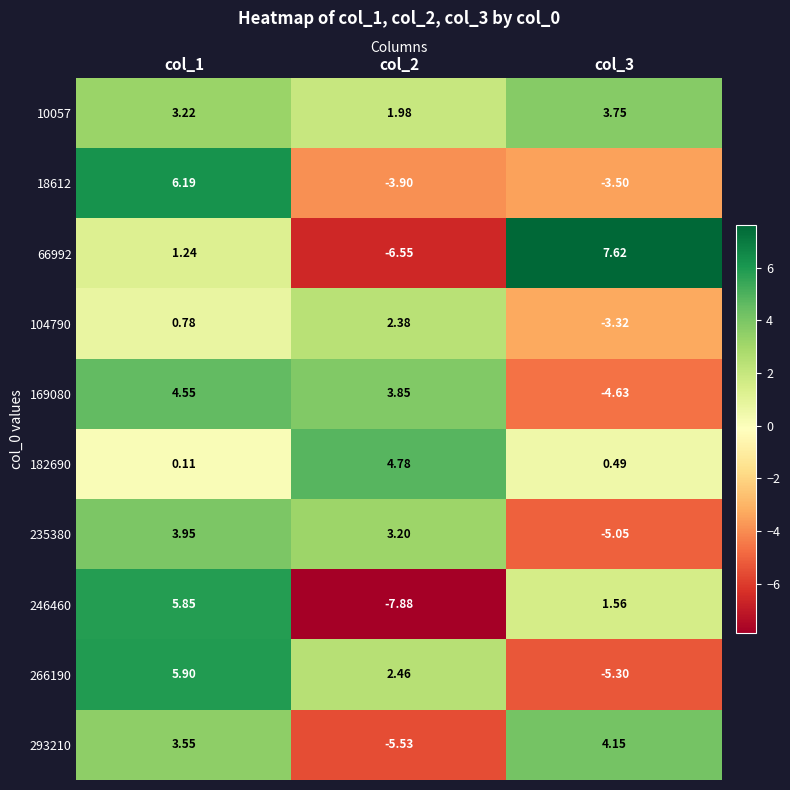

Is the value of 293210 at col_3 greater than the value of 66992 at col_1?

Yes